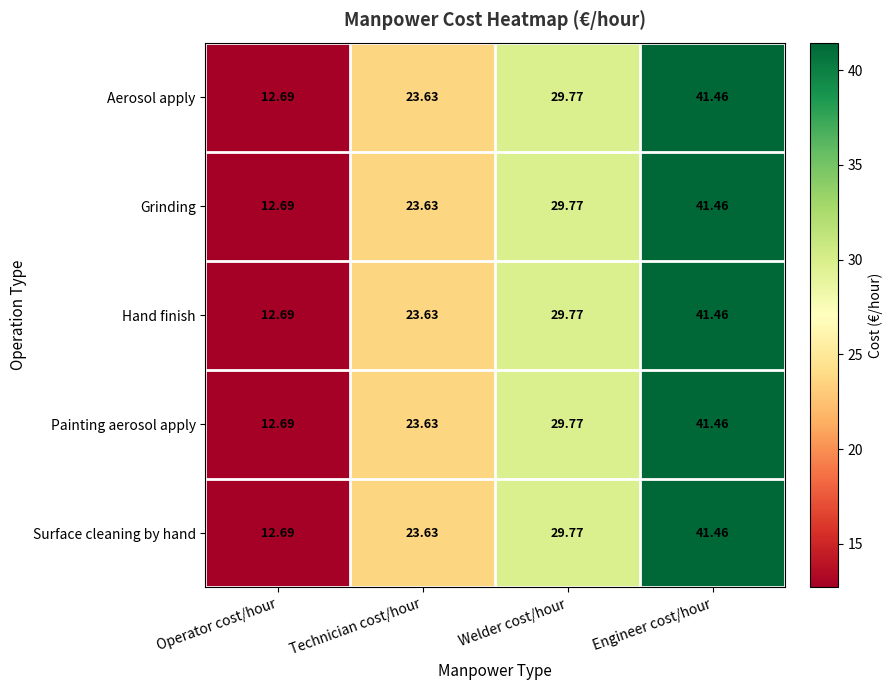

Which category has the highest value in the Aerosol apply series?

Engineer cost/hour